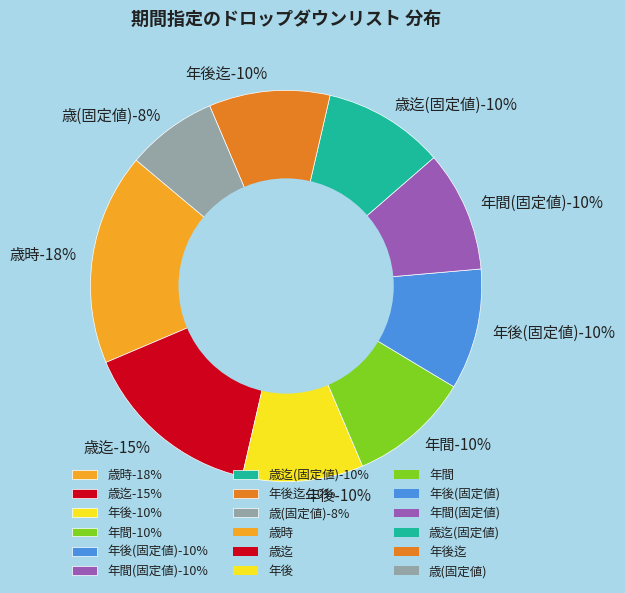

Which slice is the smallest?

歳(固定値)